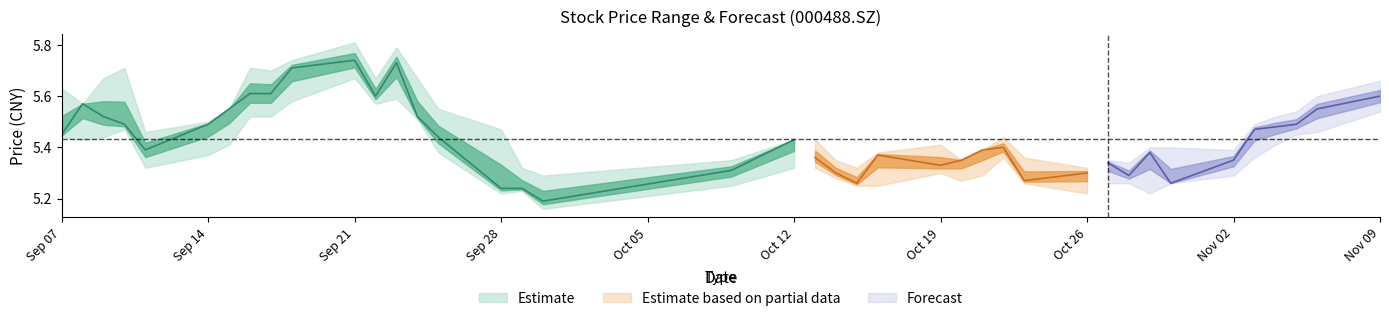

True or false: close has more than 0 points higher than both neighbors.

True